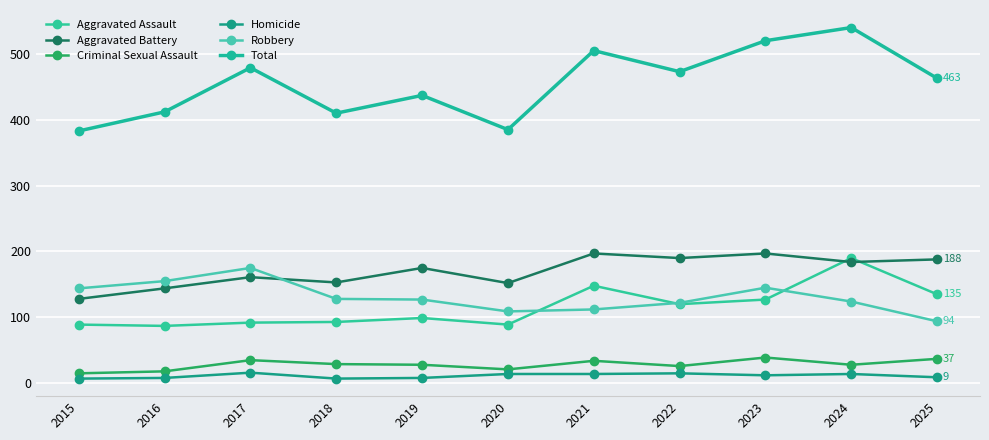

Is this an area chart (filled region under the line)?

No